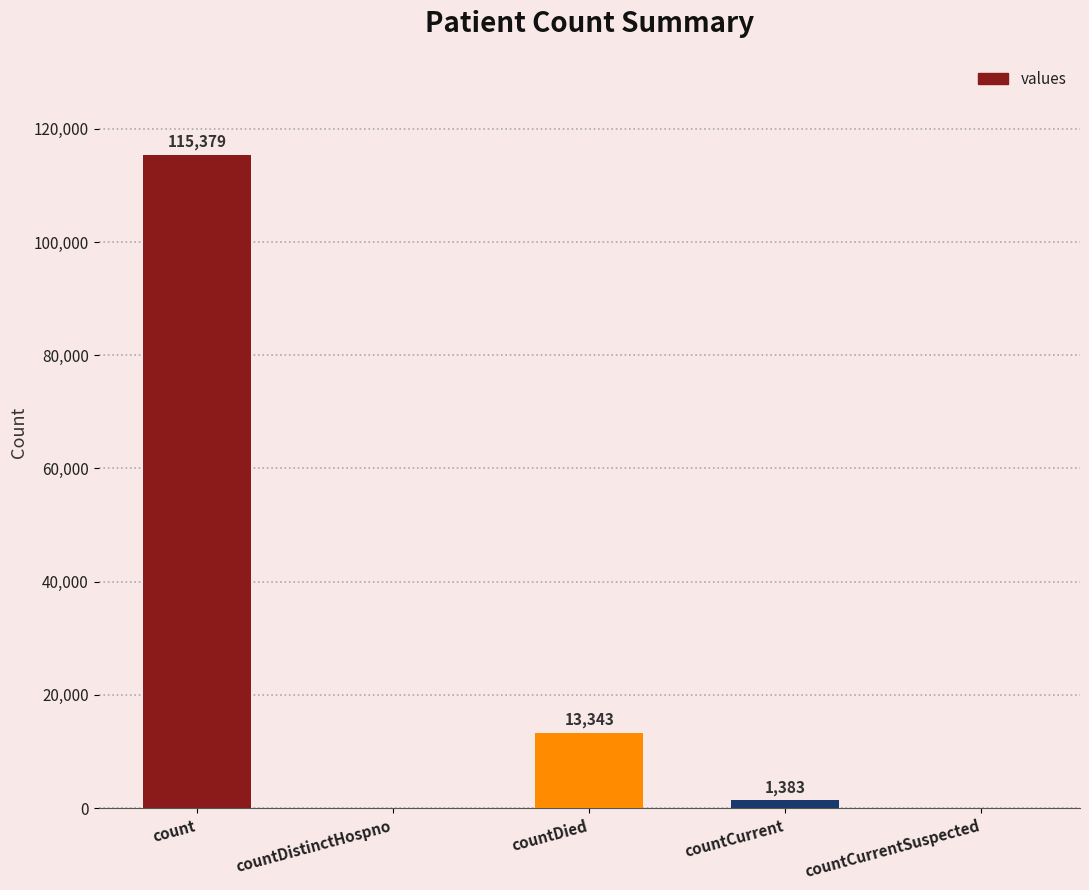

How many positive values are there?

3